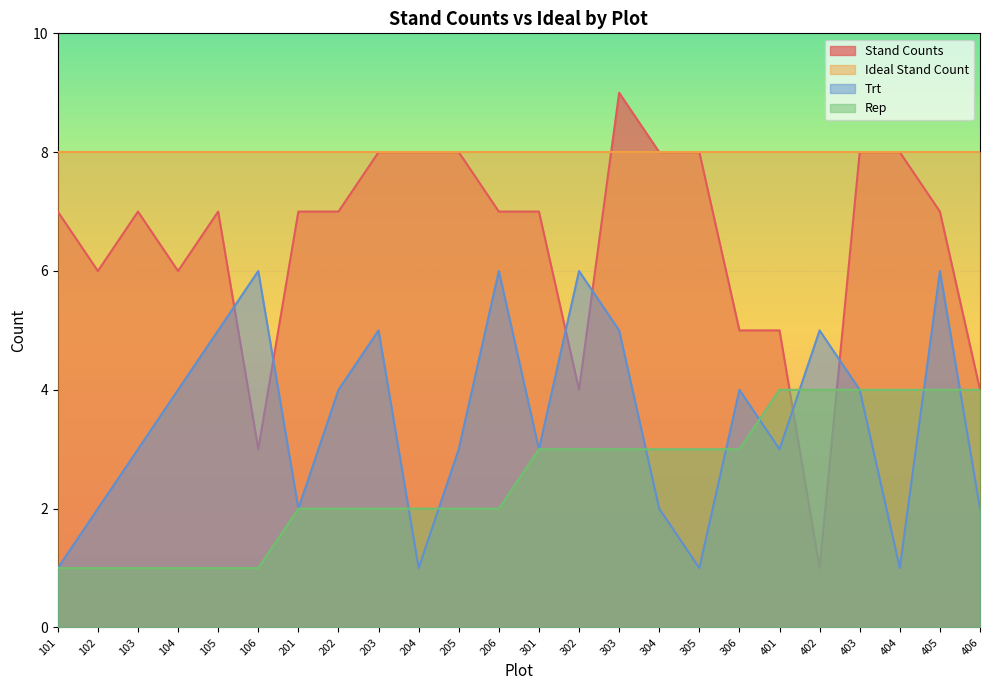

What is the value of the Trt point at the 15th from the left?

5